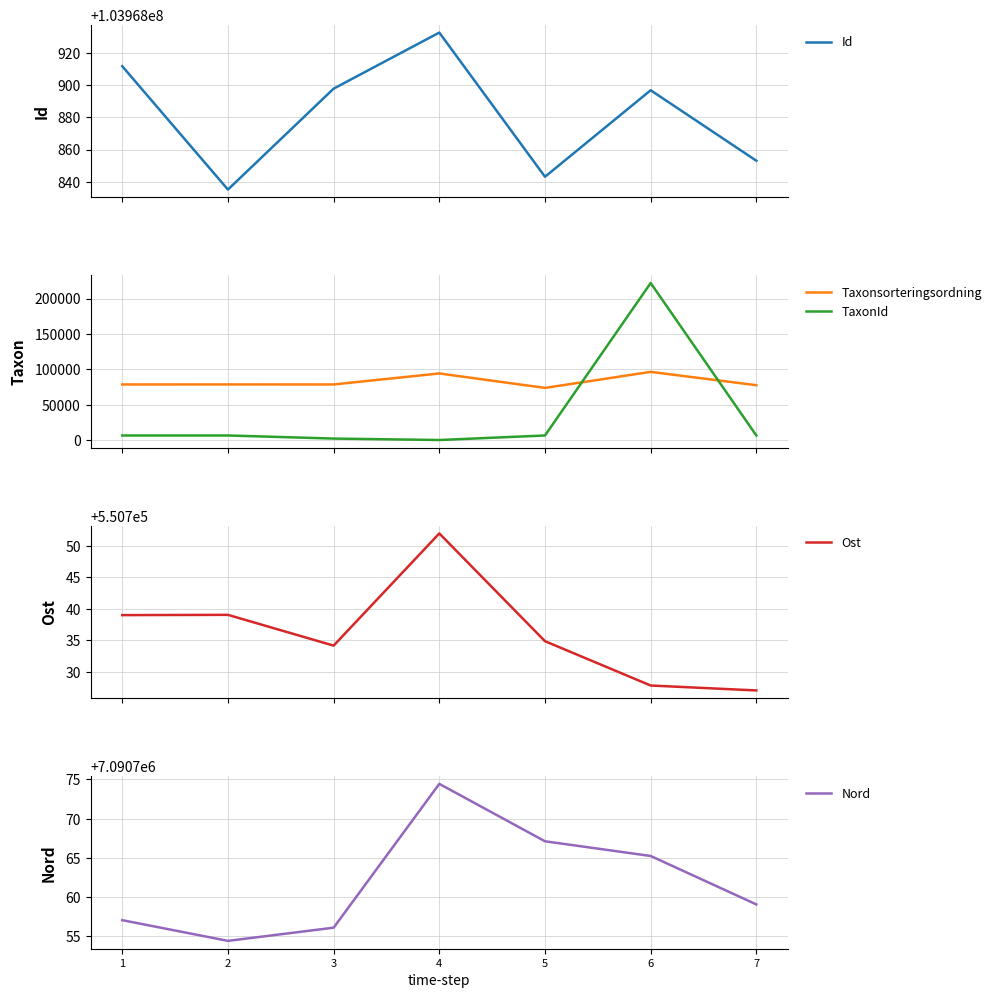

What is the total value across all series at 6?

111928696.1